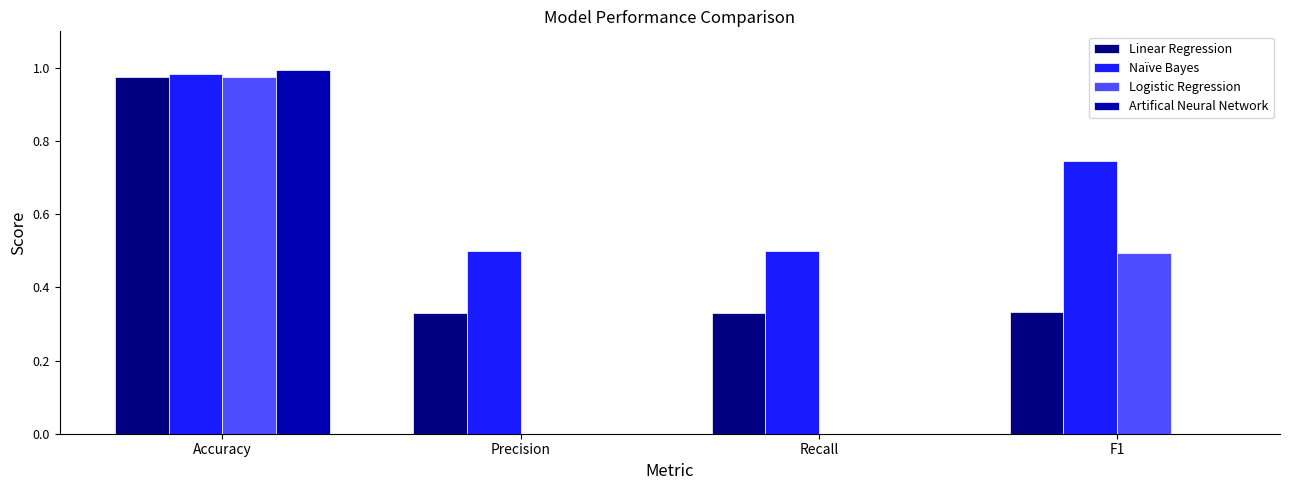

Which category has the highest value in the Logistic Regression series?

Accuracy